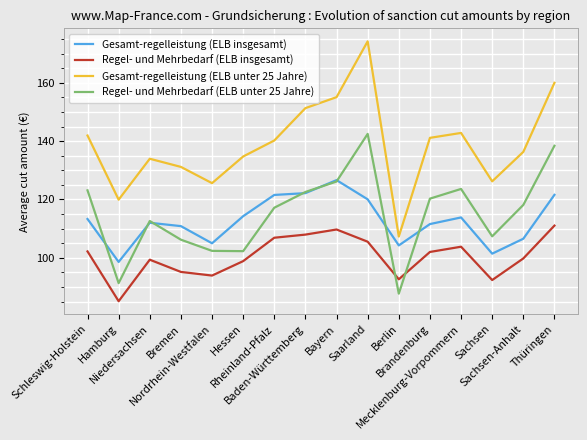

True or false: Regel- und Mehrbedarf (ELB insgesamt) and Gesamt-regelleistung (ELB unter 25 Jahre) intersect in this chart.

False